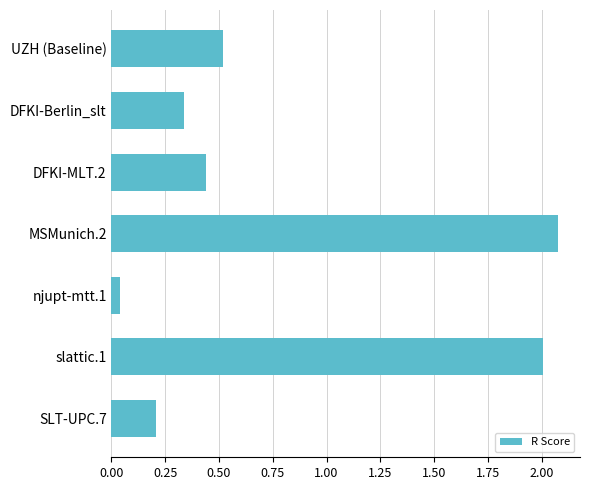

What is the label of the 1st bar from the bottom?

SLT-UPC.7